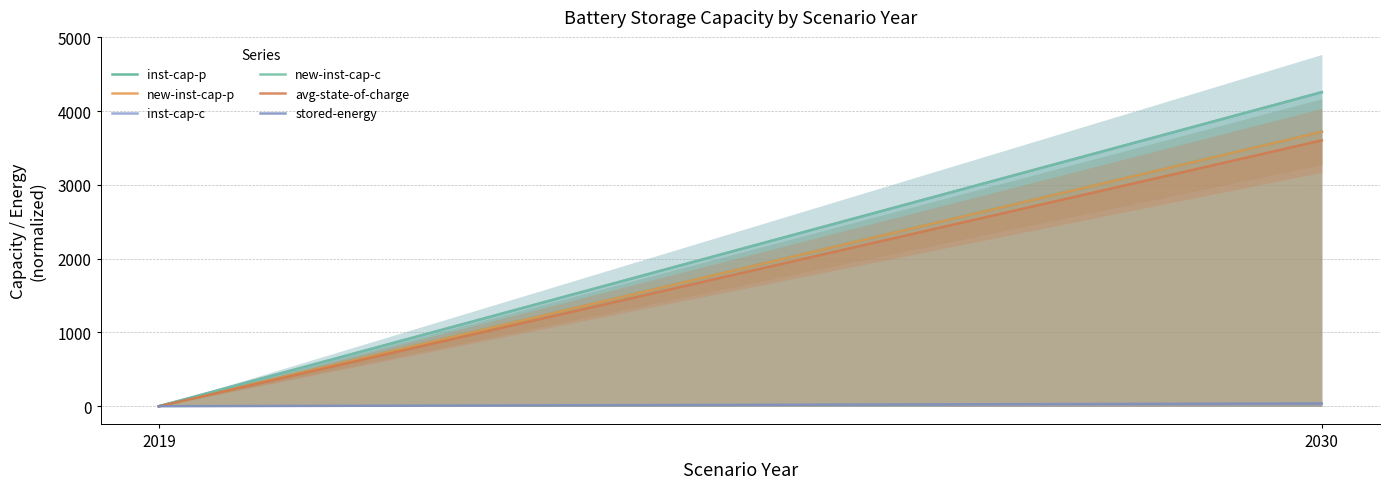

Rank the series at 2019 from highest to lowest value.

inst-cap-p, new-inst-cap-p, inst-cap-c, new-inst-cap-c, avg-state-of-charge, stored-energy